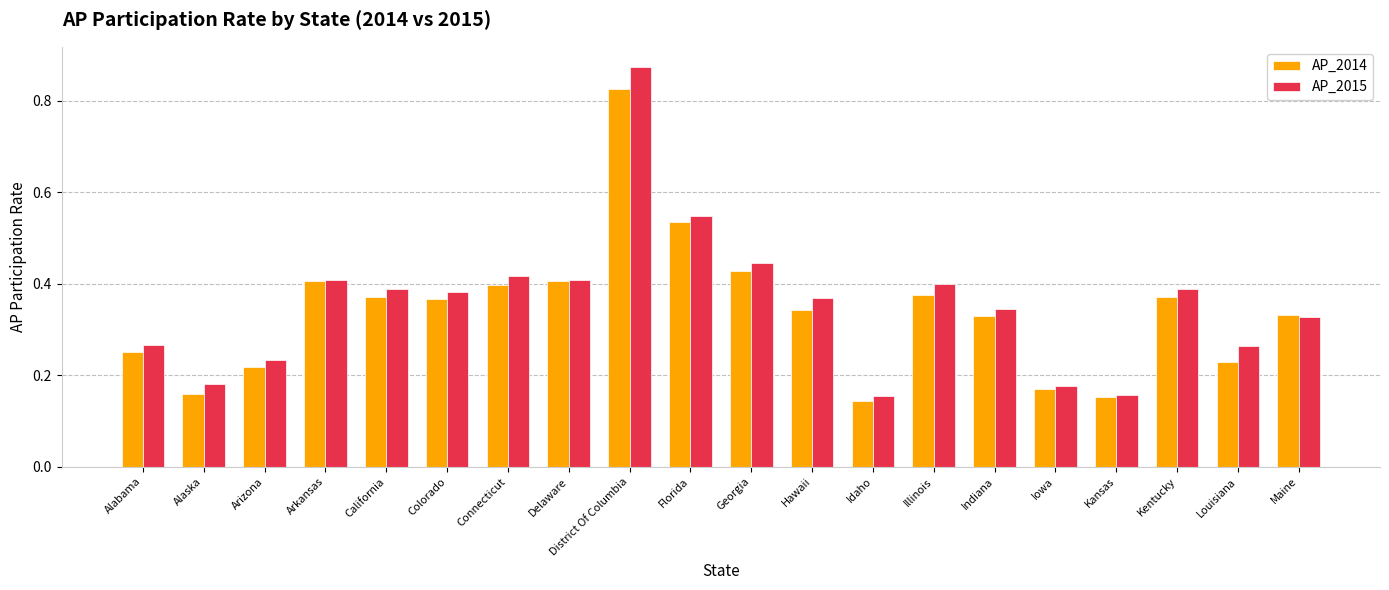

Is the value of AP_2014 at Indiana greater than the value of AP_2015 at Iowa?

Yes